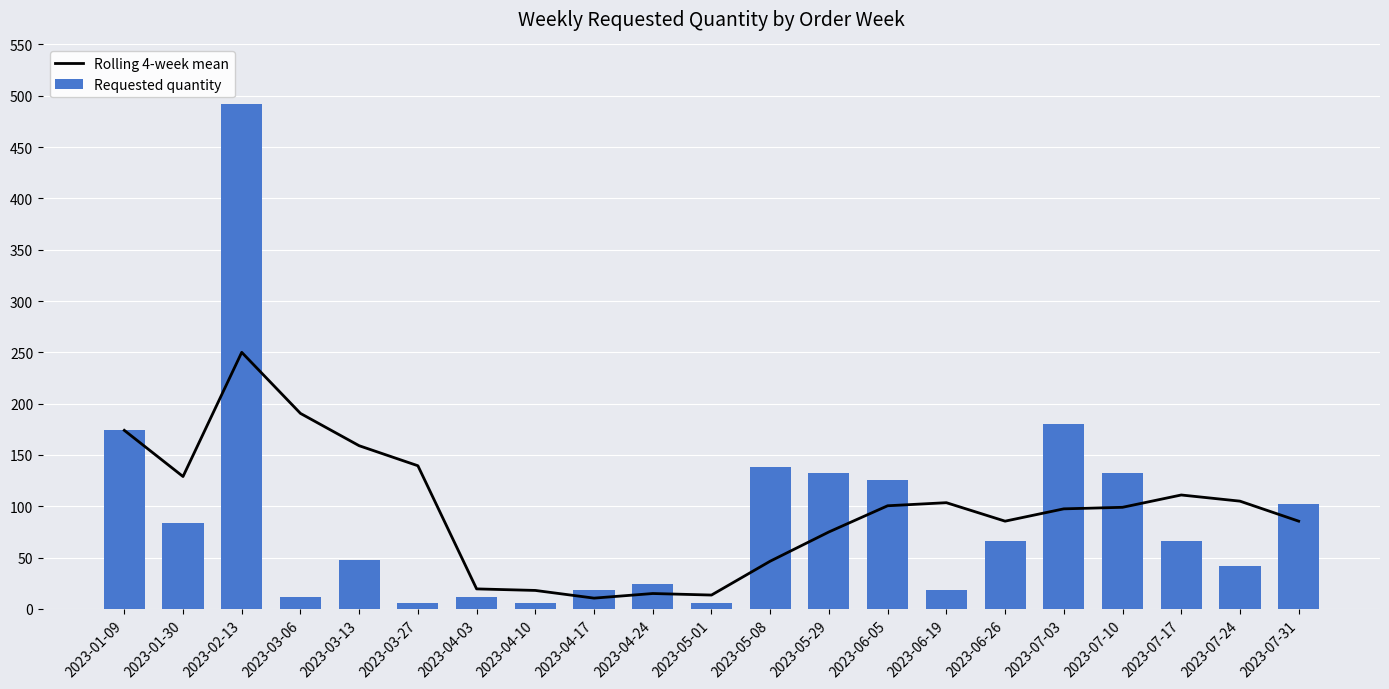

What is the total value across all series at 2023-03-13?

207.0